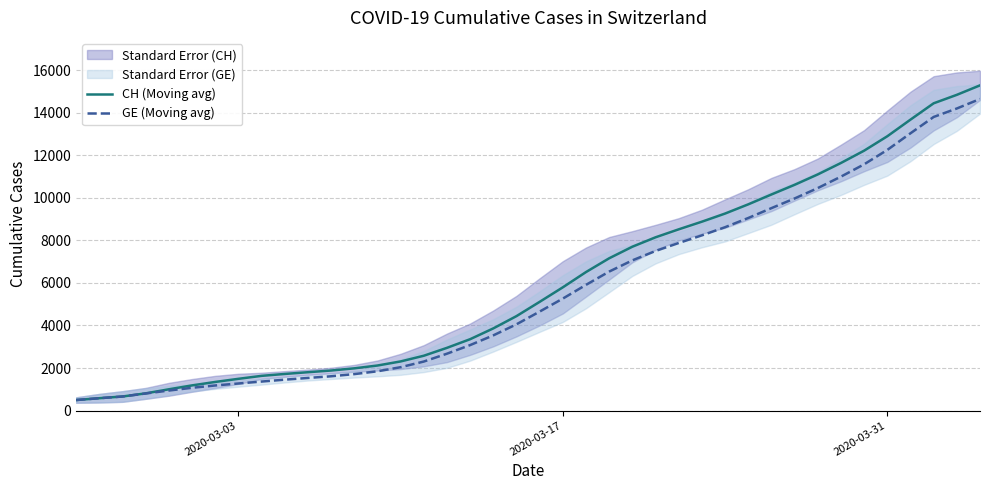

How many lines are shown in the chart?

2